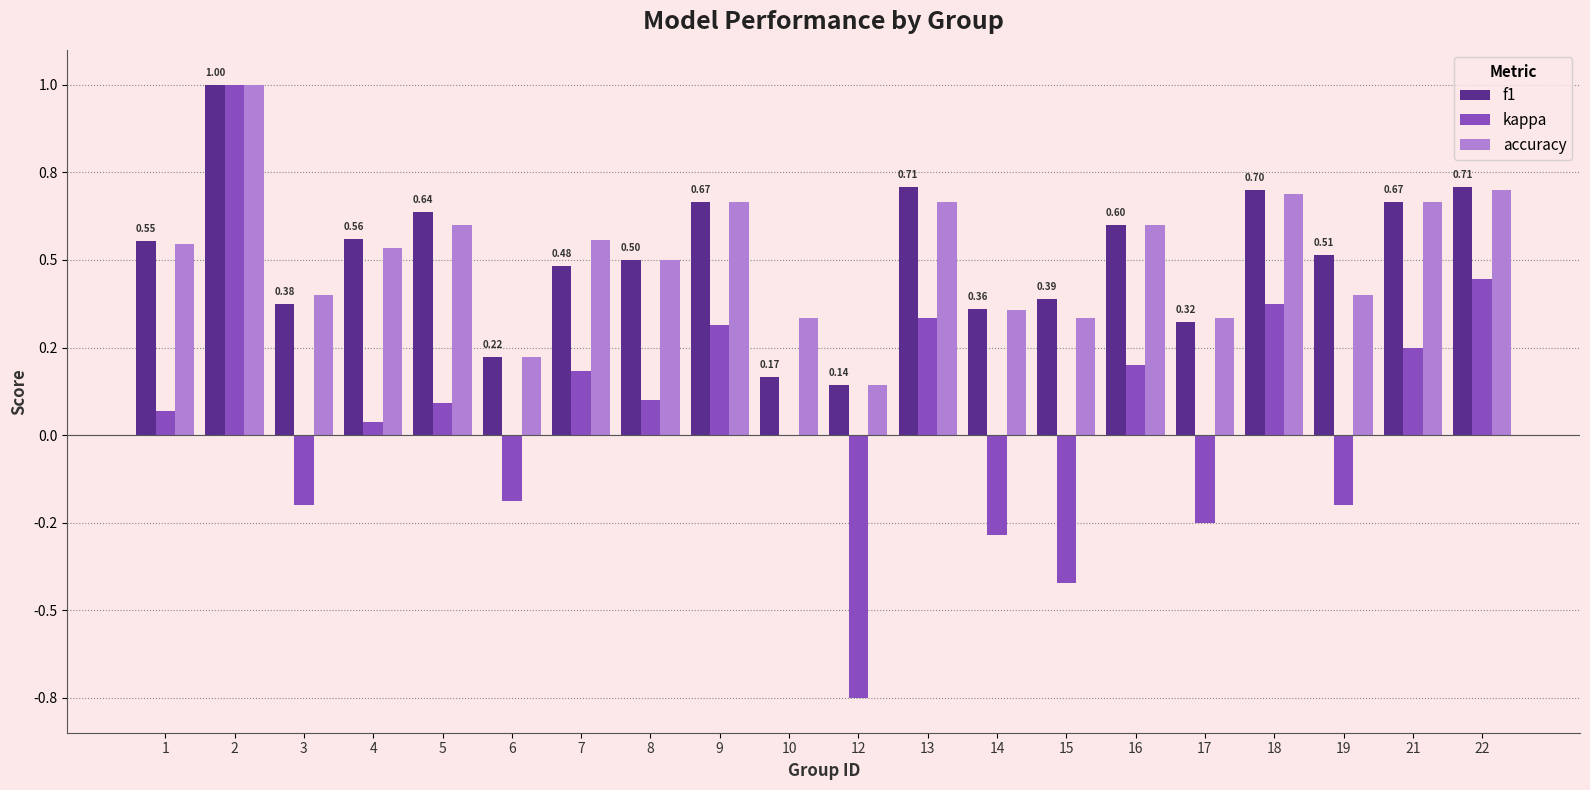

Which has a higher value, 12 or 3?

3